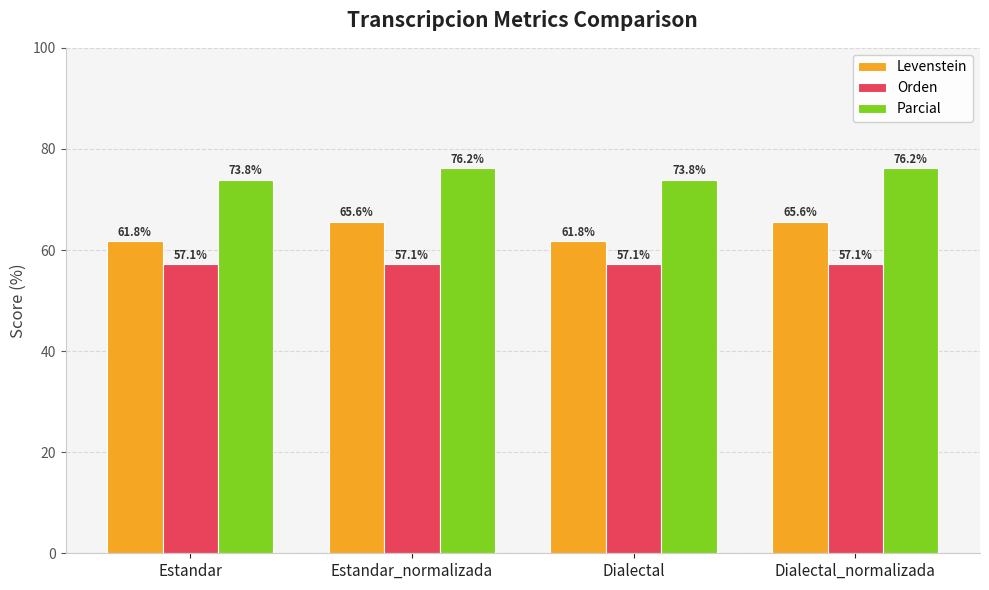

The Orden series shows 57.1 at Estandar. True or false?

True